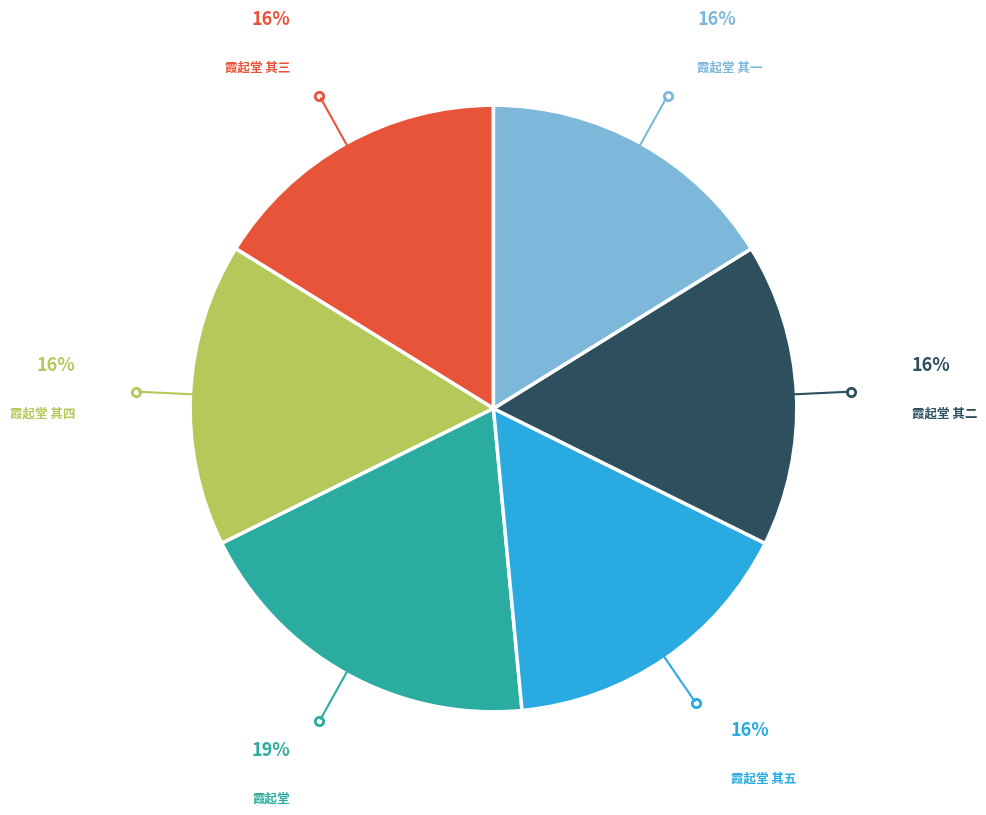

Does any single category account for the majority?

No